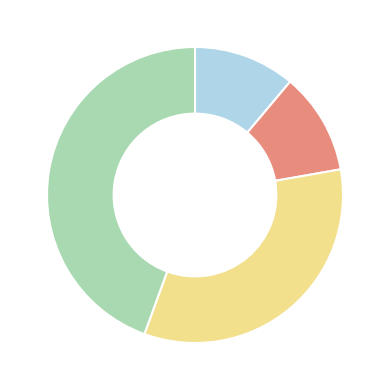

Is there any slice that represents more than half of the pie?

No